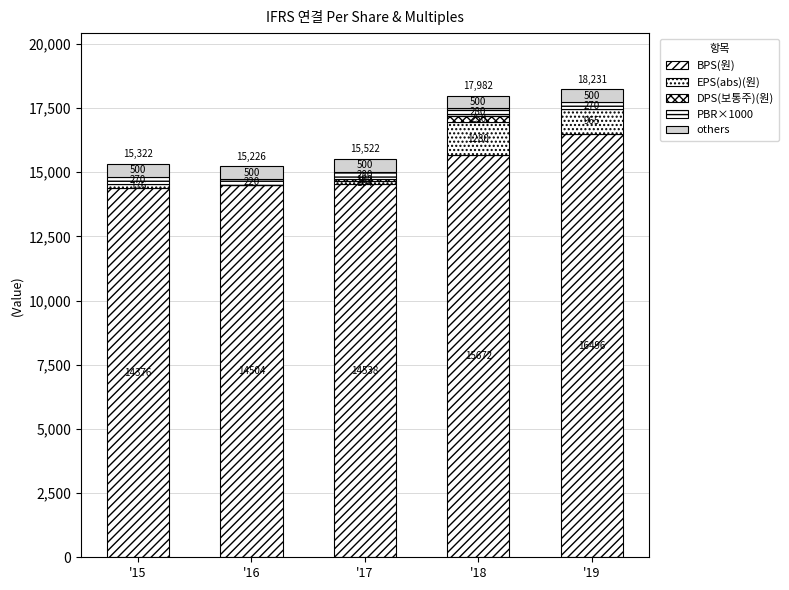

Rank the series at '18 from highest to lowest value.

BPS(원), EPS(abs)(원), others, PBR×1000, DPS(보통주)(원)